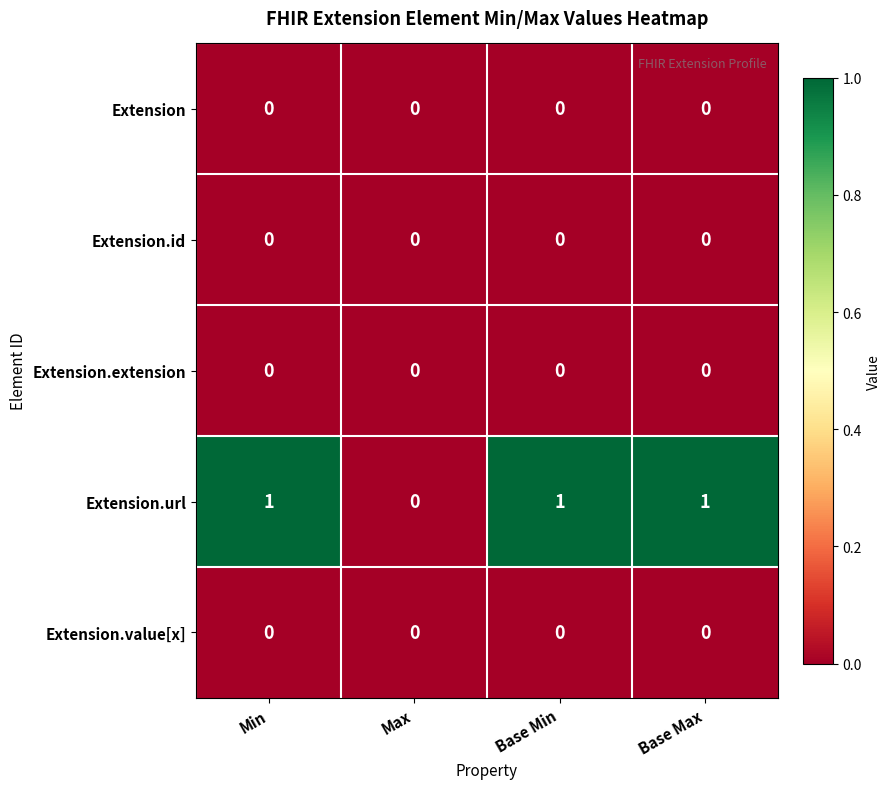

Reading right to left, transcribe all the data shown in this chart.

Extension: 0	0	0	0
Extension.id: 0	0	0	0
Extension.extension: 0	0	0	0
Extension.url: 1	1	0	1
Extension.value[x]: 0	0	0	0